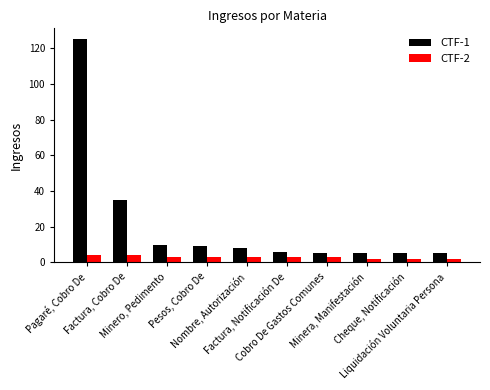

Reading left to right, what are all the values shown in this chart?

CTF-1: Pagaré, Cobro De=125	Factura, Cobro De=35	Minero, Pedimento=10	Pesos, Cobro De=9	Nombre, Autorización=8	Factura, Notificación De=6	Cobro De Gastos Comunes=5	Minera, Manifestación=5	Cheque, Notificación=5	Liquidación Voluntaria Persona=5
CTF-2: Pagaré, Cobro De=4	Factura, Cobro De=4	Minero, Pedimento=3	Pesos, Cobro De=3	Nombre, Autorización=3	Factura, Notificación De=3	Cobro De Gastos Comunes=3	Minera, Manifestación=2	Cheque, Notificación=2	Liquidación Voluntaria Persona=2